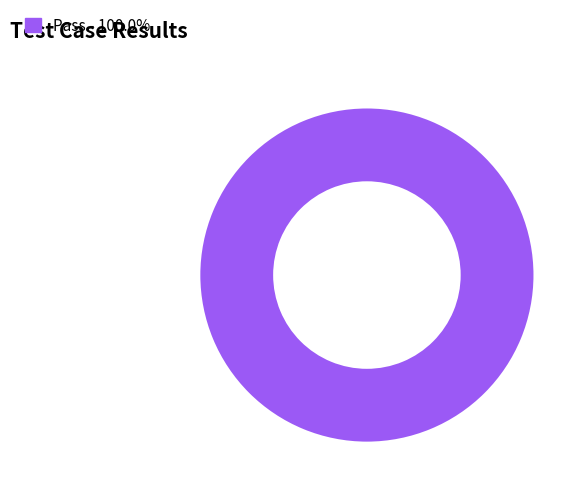

Does any single category account for the majority?

Yes